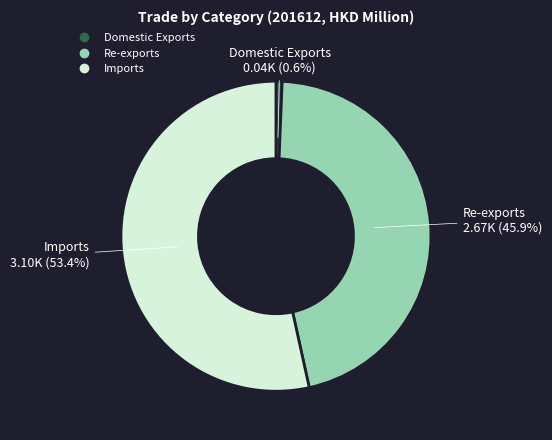

Which category has the biggest portion of the pie?

Imports